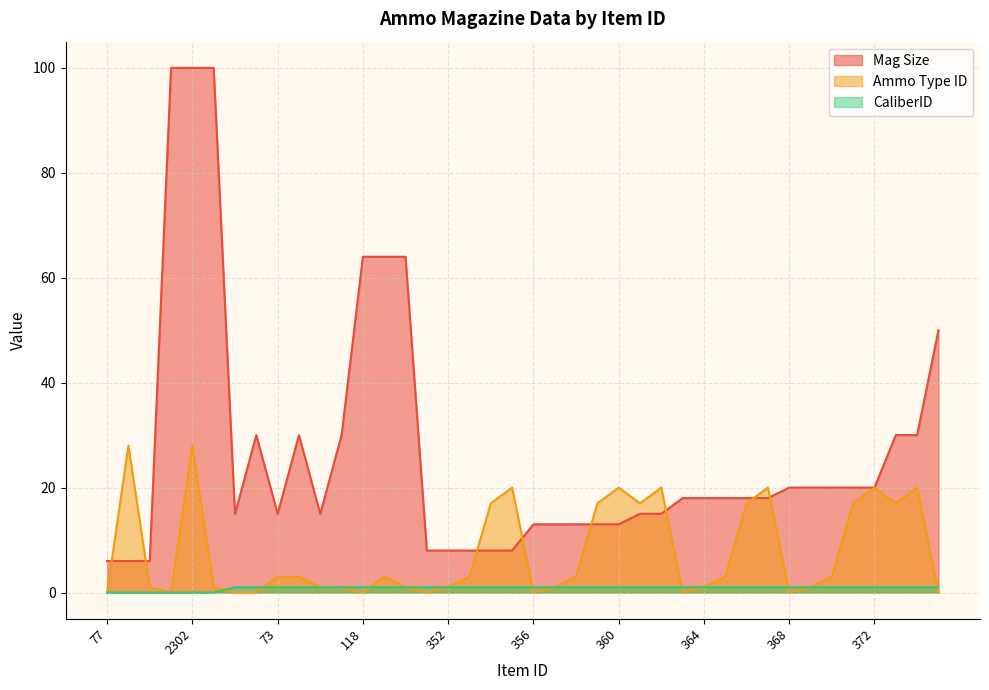

The Ammo Type ID series shows 3 at 365. True or false?

True